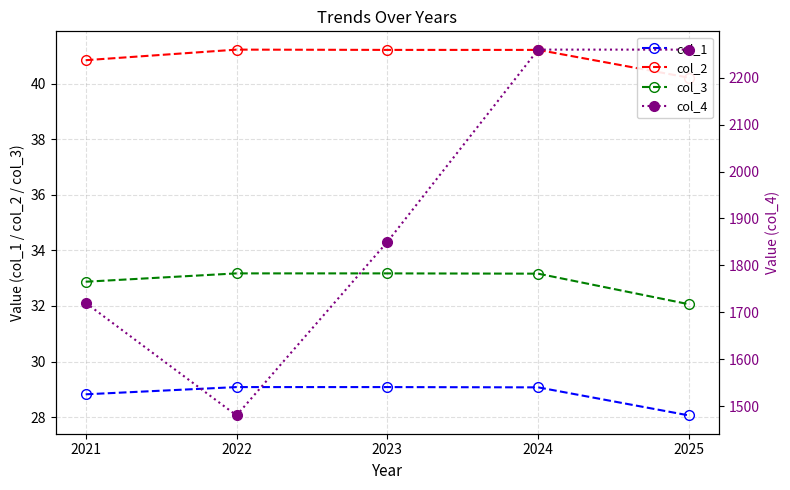

At which label does col_3 reach its peak?

2022